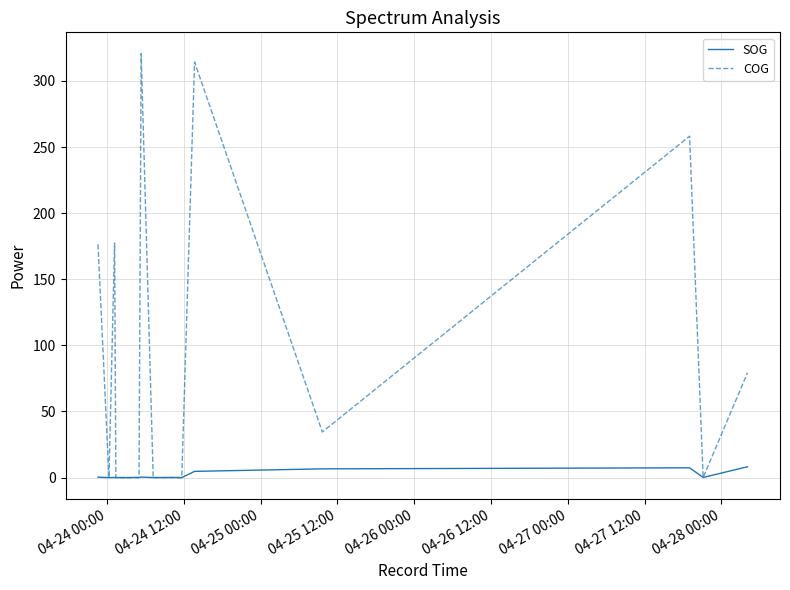

List the series in order of their overall mean, highest first.

COG, SOG